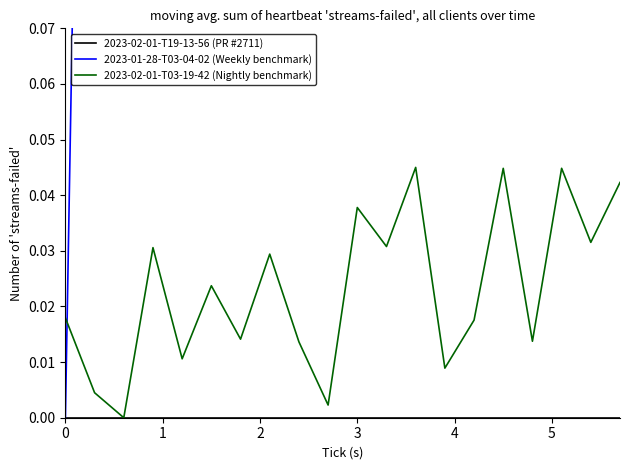

The 2023-01-28-T03-04-02 (Weekly benchmark) series shows 6.1 at 12. True or false?

False